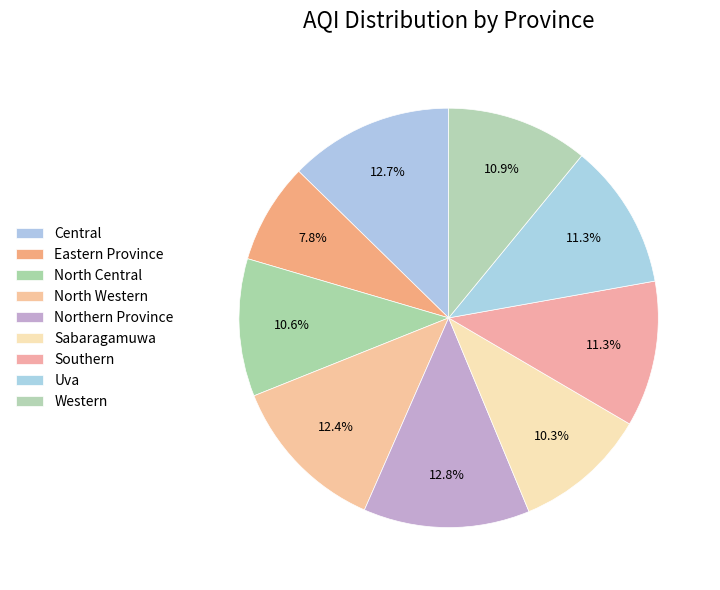

How many segments does this pie chart have?

9